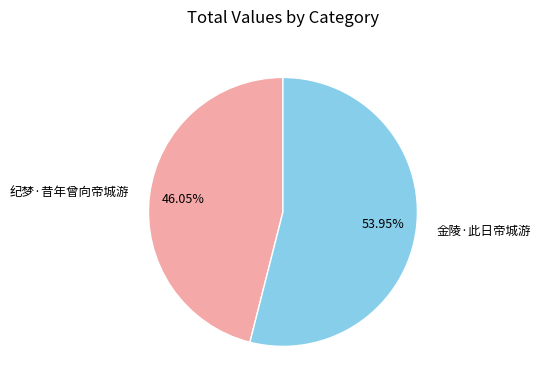

Which category has the smallest portion of the pie?

纪梦·昔年曾向帝城游